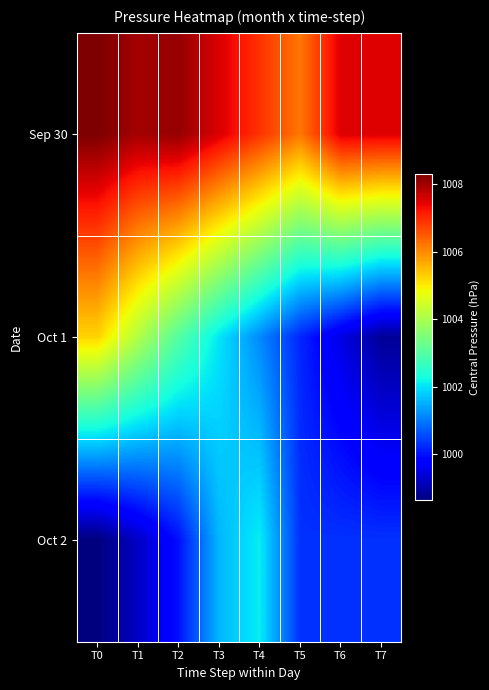

Which series has the largest total across all categories?

Sep 30